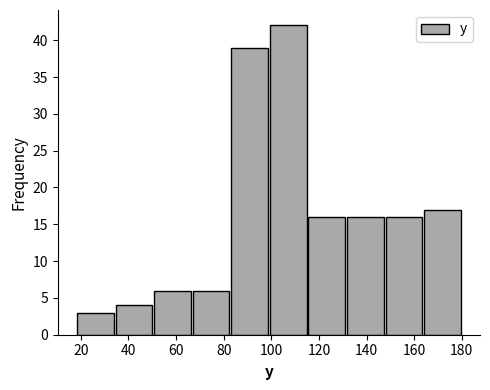

Reading left to right, list every bar in this chart as the range it spans on the x-axis followed by its height. Neither the bar edges nor the heights are printed on the chart, so give them approximately, as read against the axes.

18.0 to 34.2: 3
34.2 to 50.4: 4
50.4 to 66.6: 6
66.6 to 82.8: 6
82.8 to 99.0: 39
99.0 to 115.2: 42
115.2 to 131.4: 16
131.4 to 147.6: 16
147.6 to 163.8: 16
163.8 to 180.0: 17